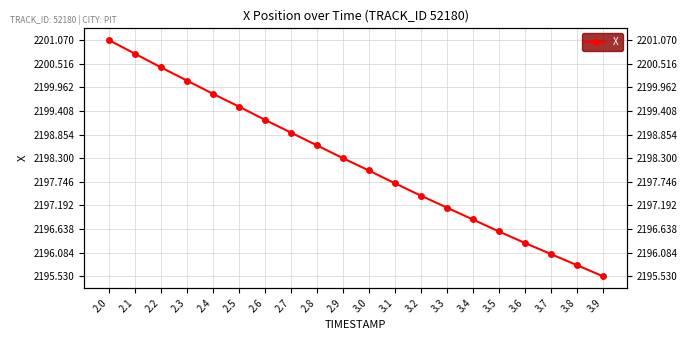

True or false: the data shows 2196.6 at 3.5.

True